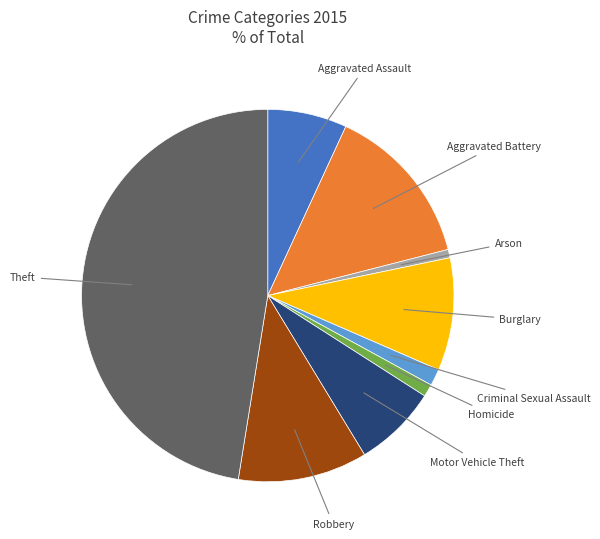

To the nearest percent, what percentage of the pie is Motor Vehicle Theft?

7%